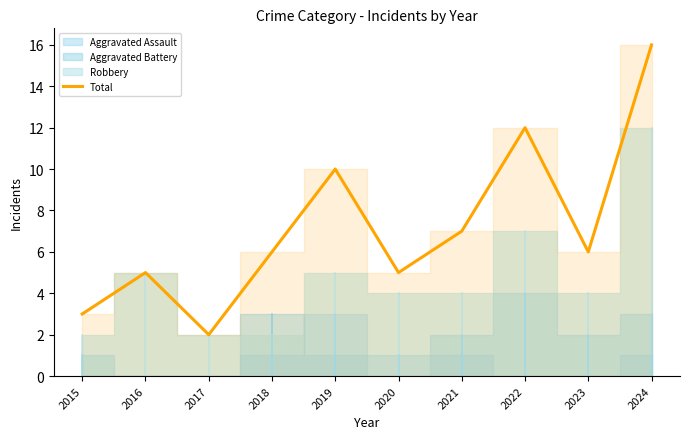

The value at 2020 is 7. True or false?

False